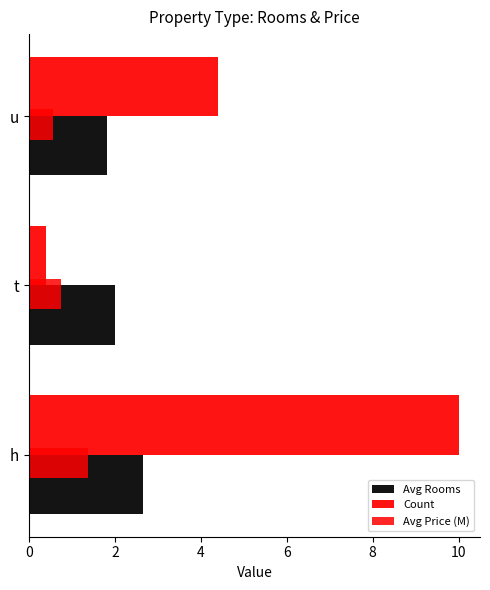

How many values in the Avg Rooms series are below 2?

1